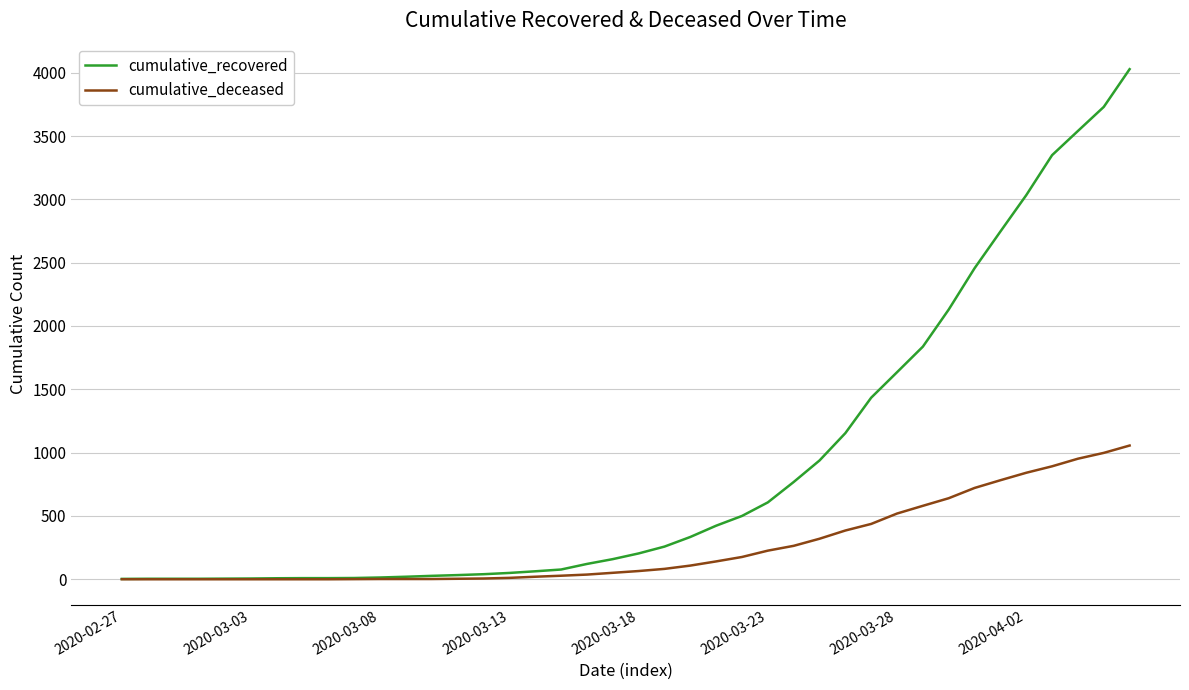

What is the difference between the maximum and second lowest values in the cumulative_deceased series?

1056